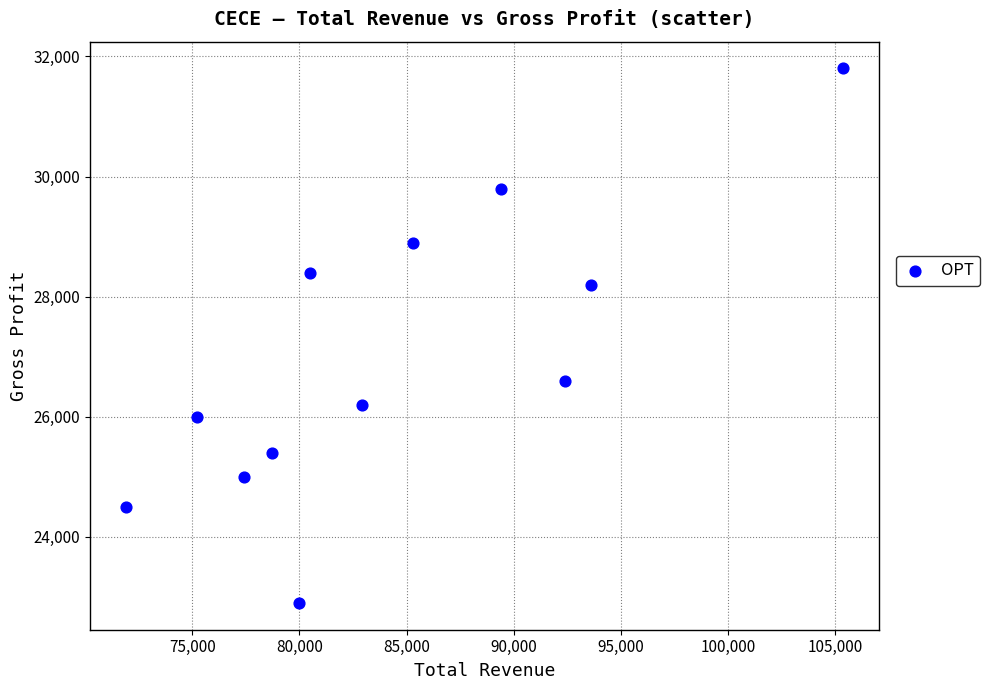

What Y value in the scatter plot is closest to 27350?

26600